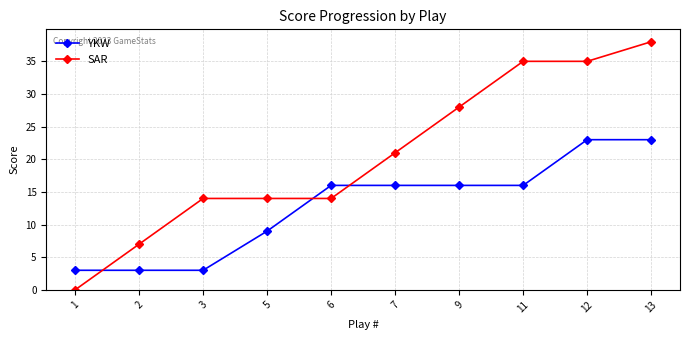

Which series has the widest spread of values?

SAR